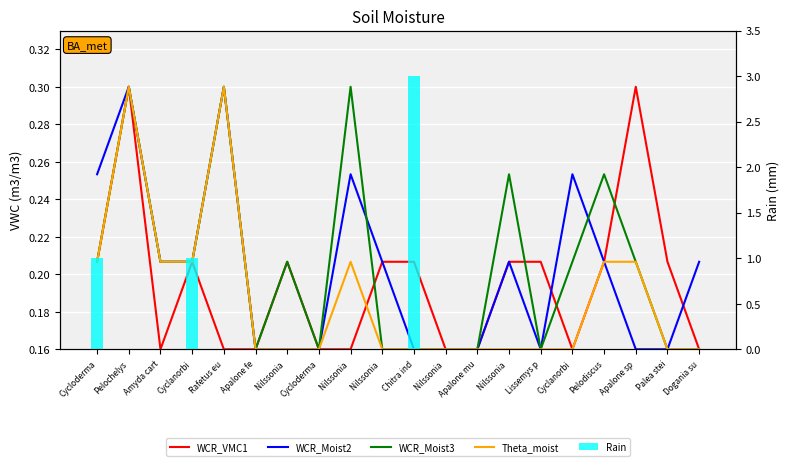

True or false: WCR_VMC1 has a value of 0.2 at Nilssonia .

True